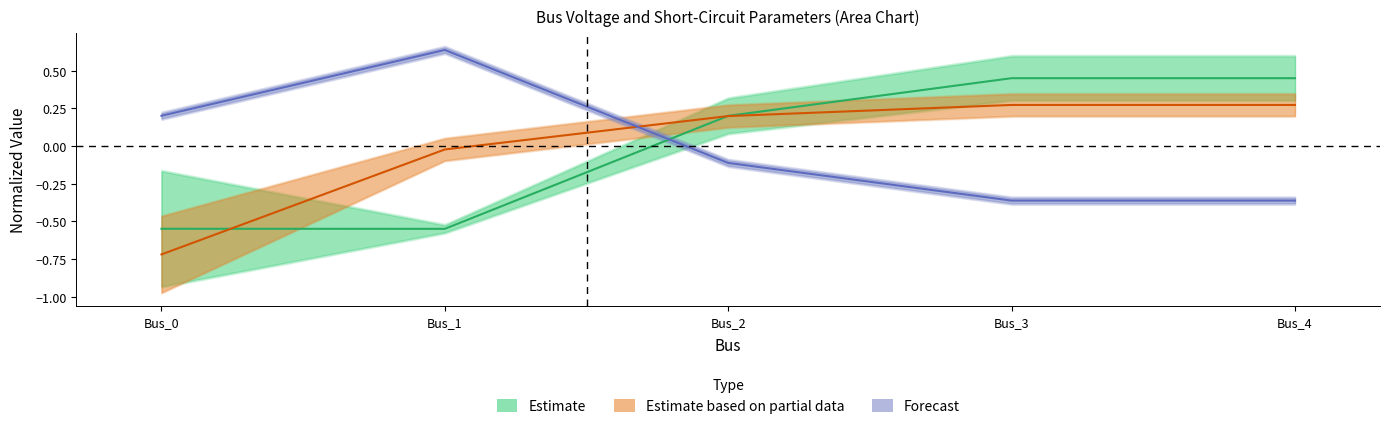

At which category is the sum across all series the highest?

Bus_3